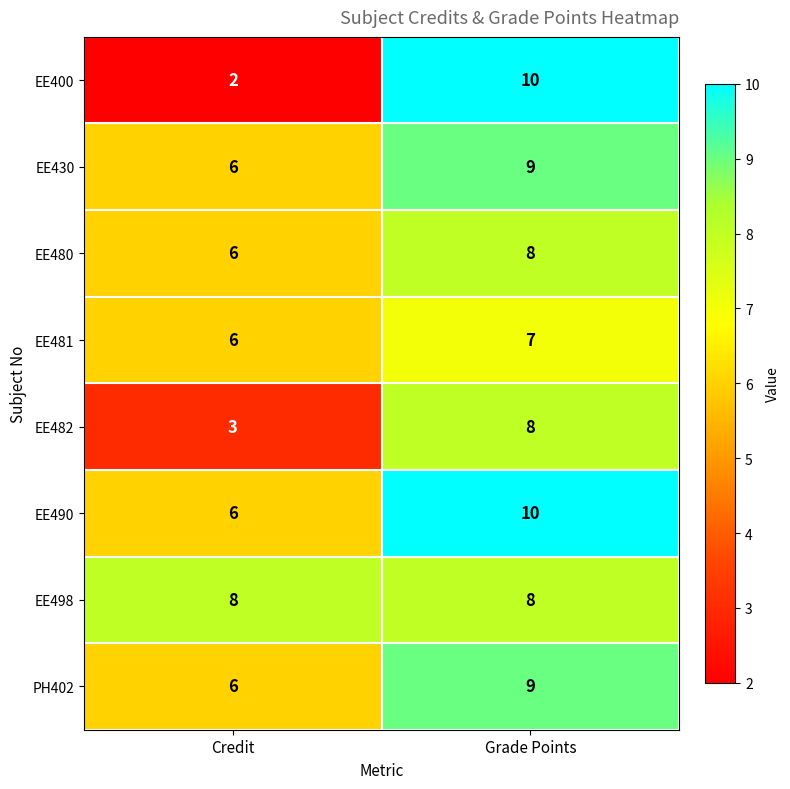

Is it true that EE480 equals 5 at Grade Points?

False